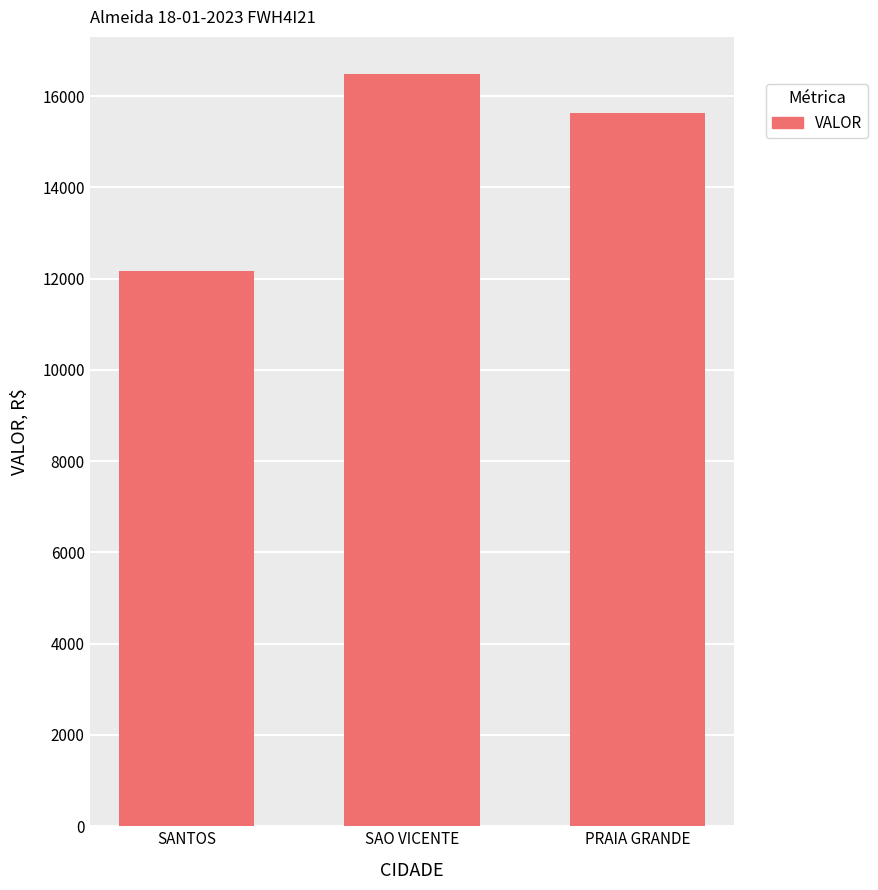

What is the sum of the values at SAO VICENTE and SANTOS?

28642.5